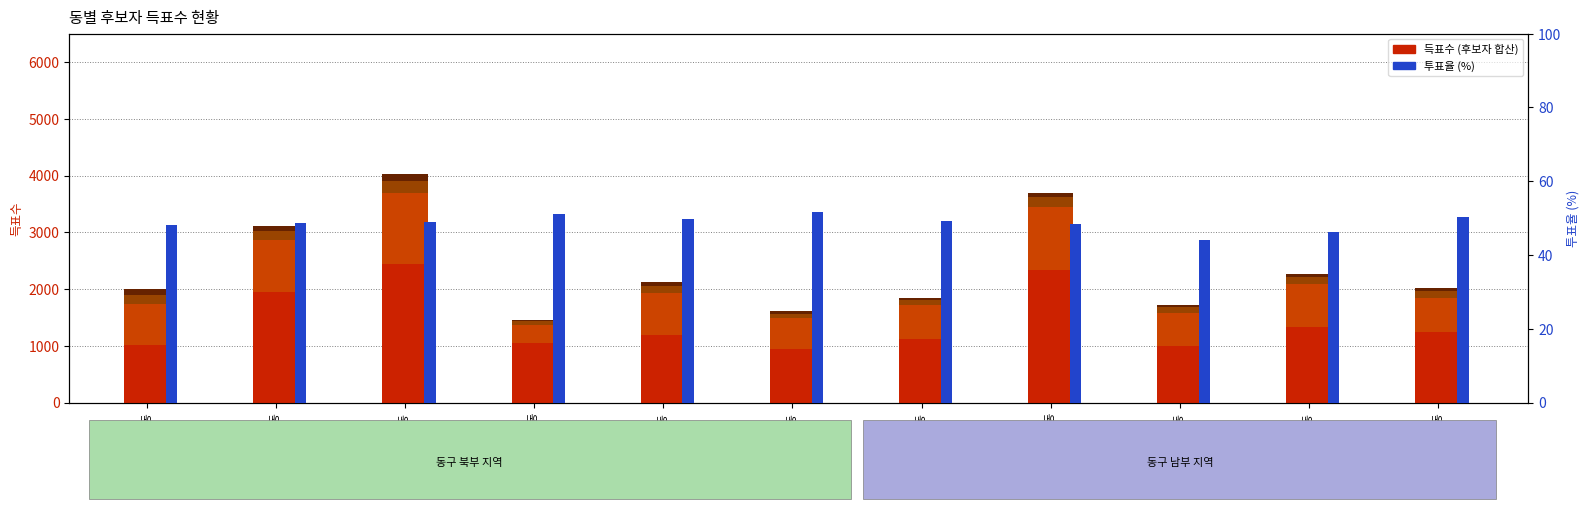

List the labels in order of 사회당(김영규) value, largest first.

화수2동, 만석동, 화수1 화평동, 송현3동, 송림3 5동, 금창동, 송림6동, 송림1동, 송림2동, 송림4동, 송현1 2동